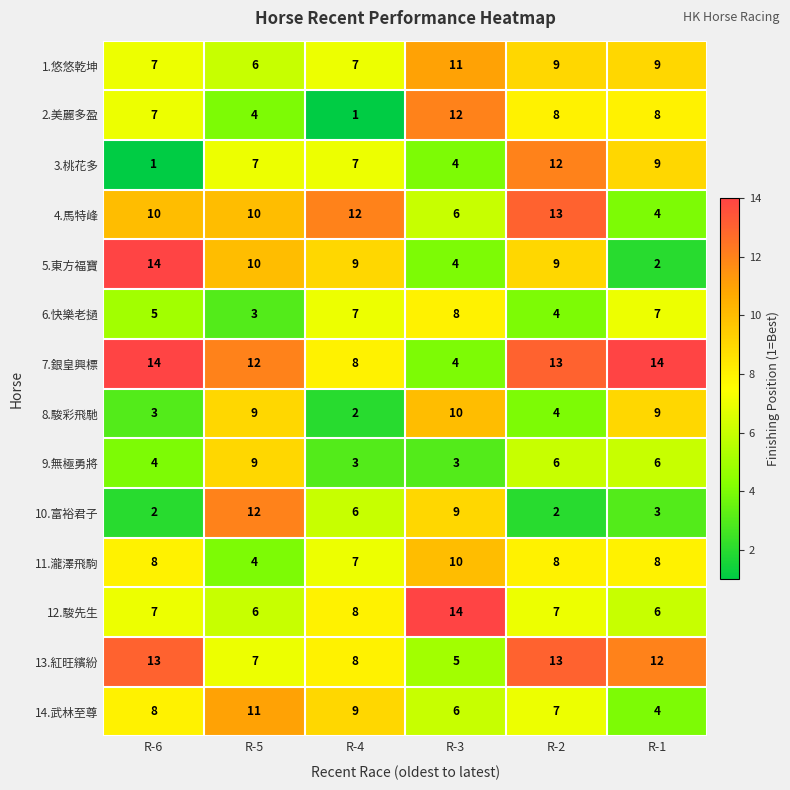

Between R-6 and R-1, which series saw the biggest shift?

5.東方福寶